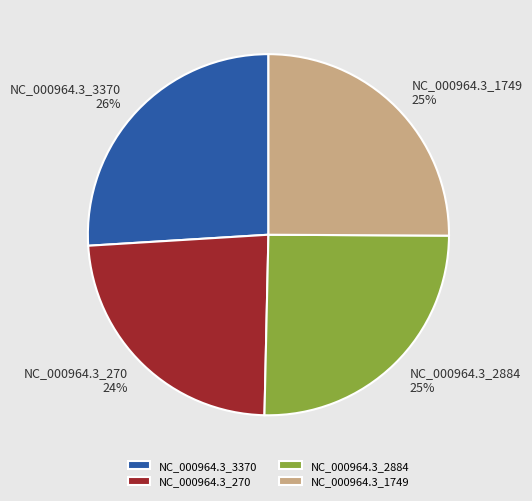

Combined, do NC_000964.3_3370 and NC_000964.3_2884 account for over 50%?

Yes